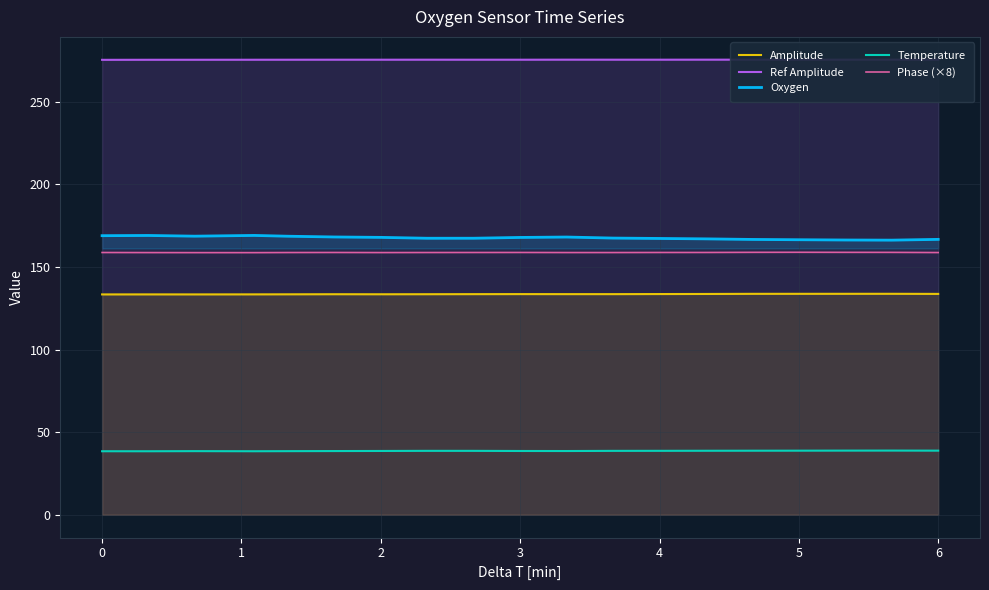

What is the greatest value displayed?

275.3